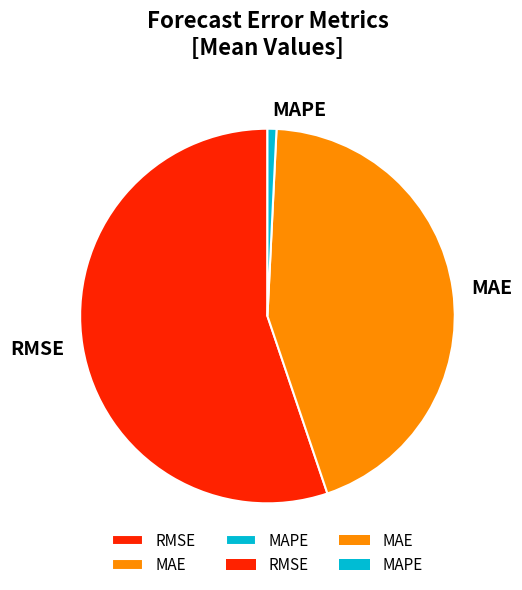

Rank the categories by value from lowest to highest.

MAPE, MAE, RMSE